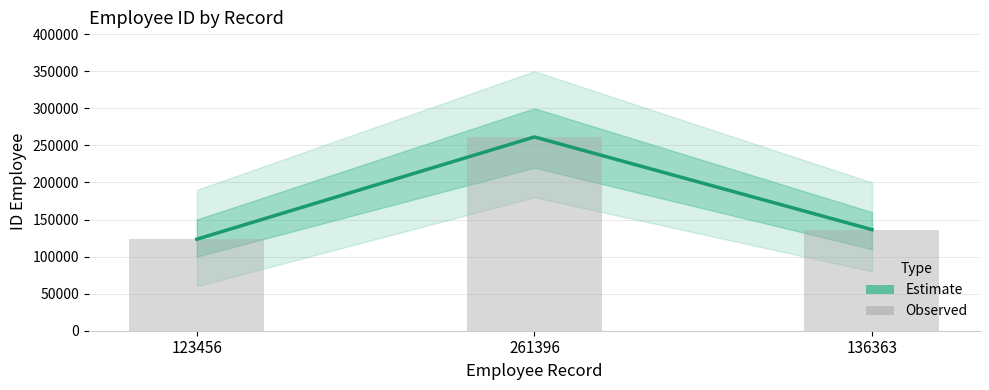

What position from the left is 136363?

3